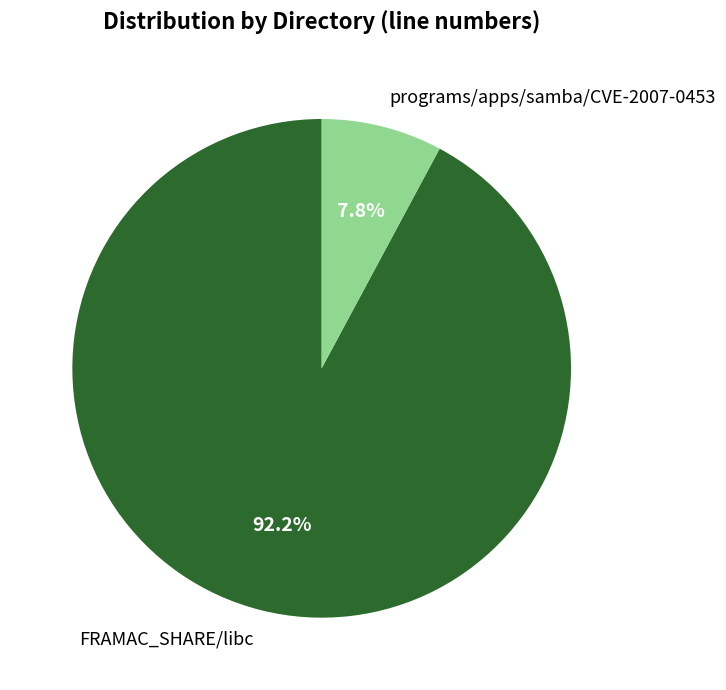

Does FRAMAC_SHARE/libc represent more than half of the total?

Yes